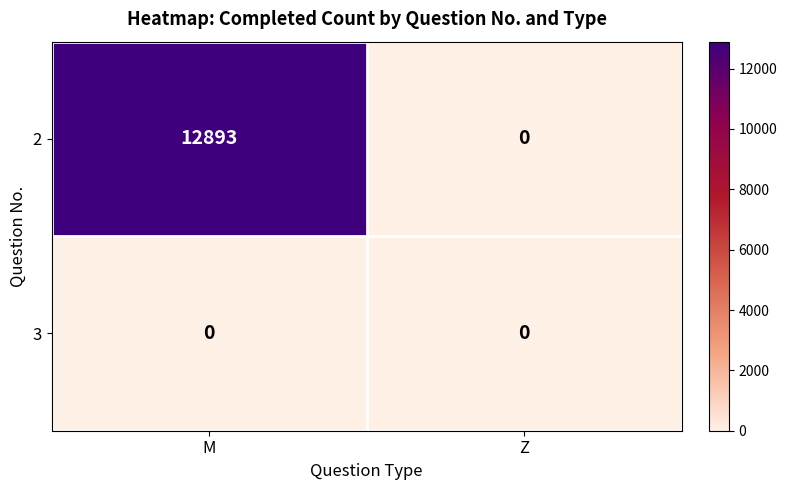

What is the maximum value shown in the chart?

12893